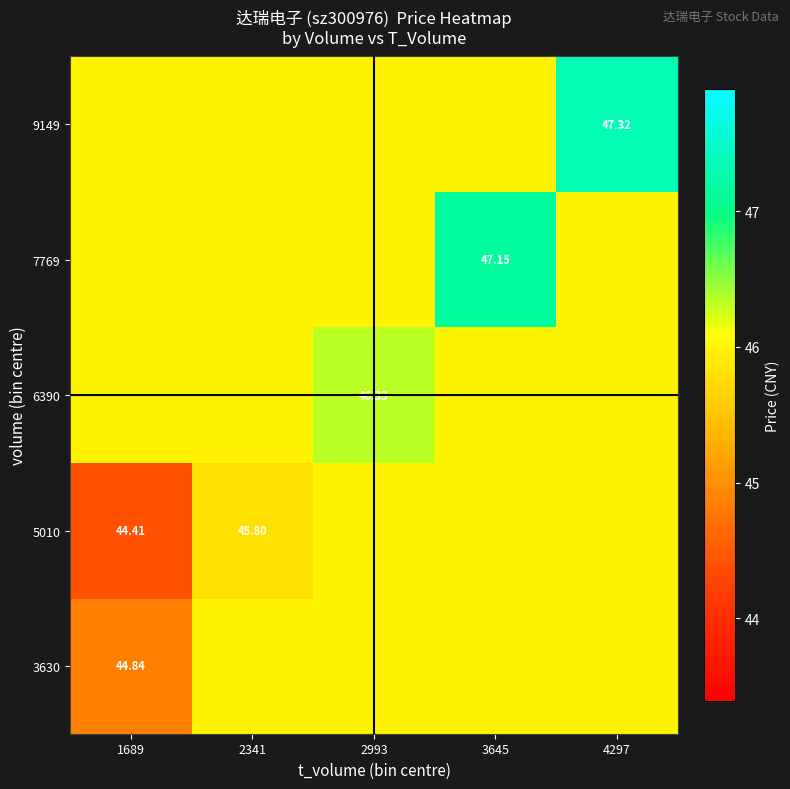

What is the difference between the maximum and minimum values in the 3630 series?

1.1